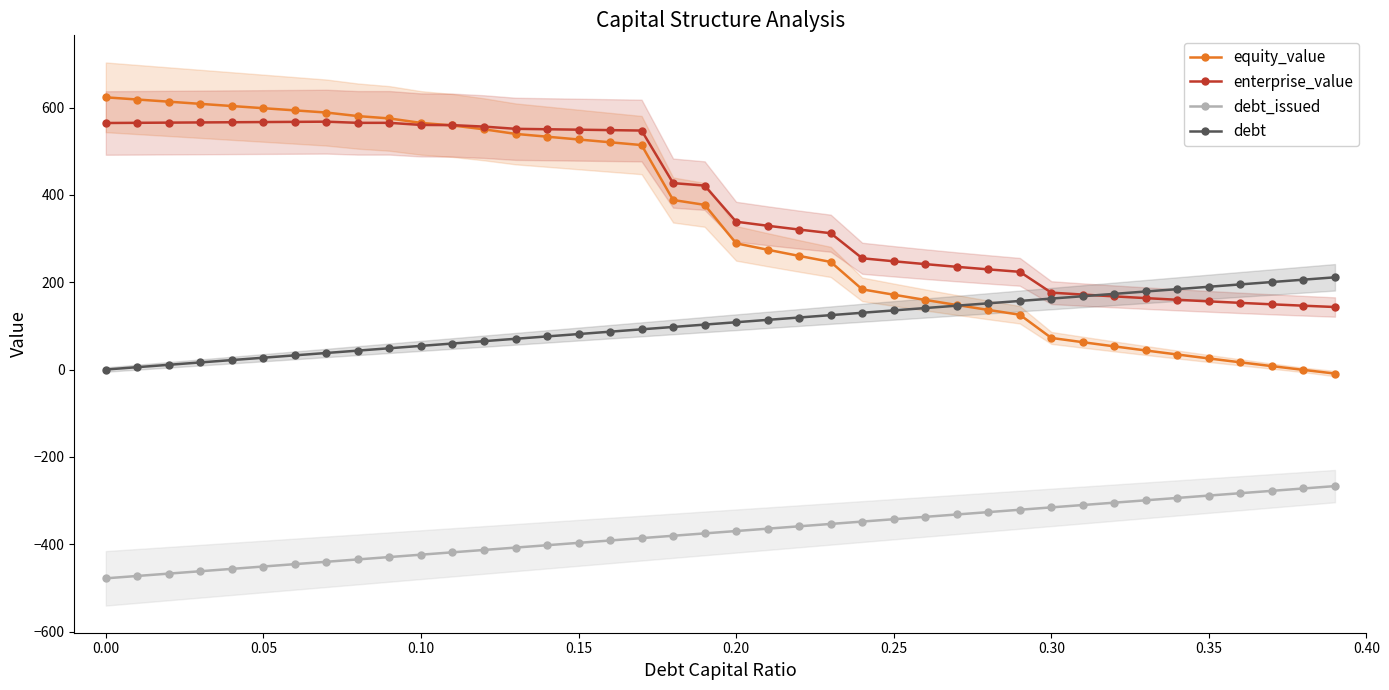

True or false: debt_issued and debt intersect in this chart.

False